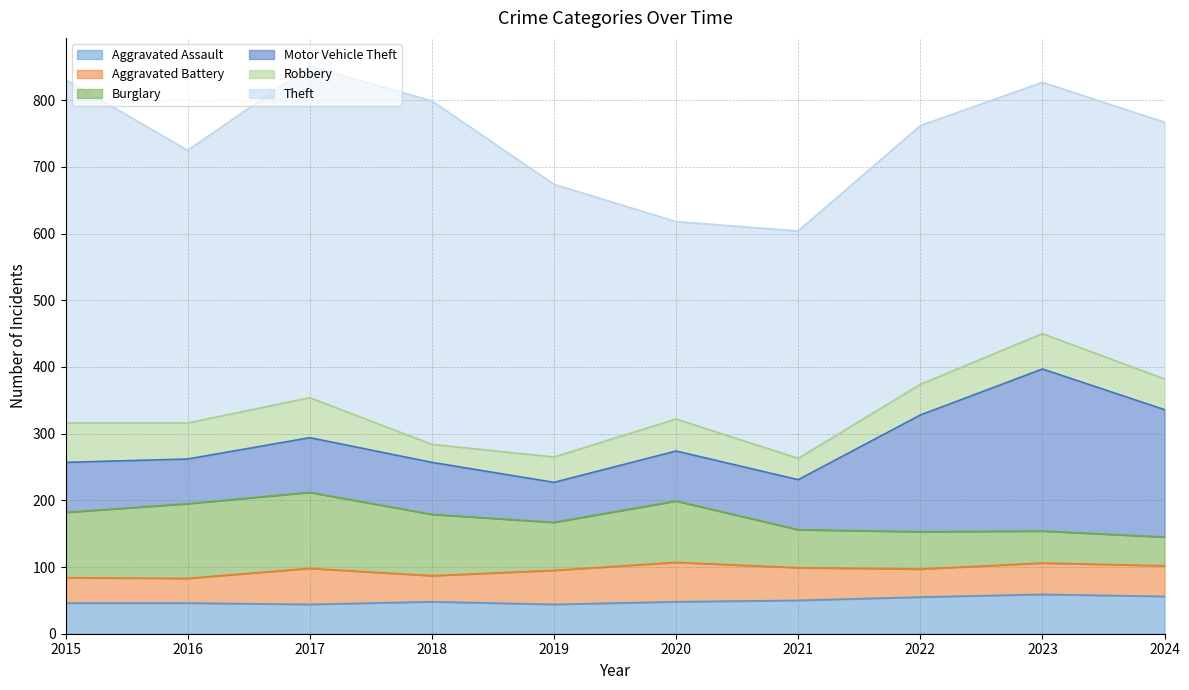

True or false: Motor Vehicle Theft and Theft intersect in this chart.

False